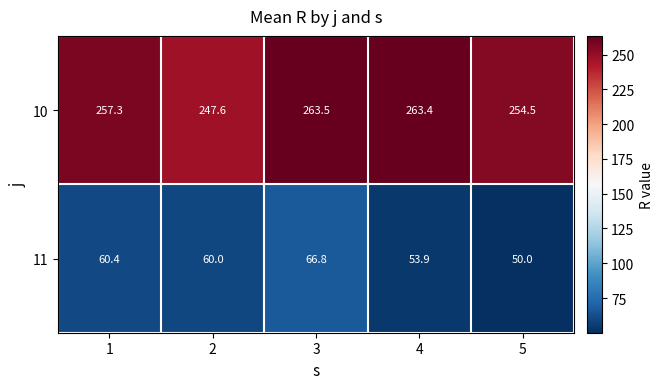

Which category has the lowest value across all series?

5